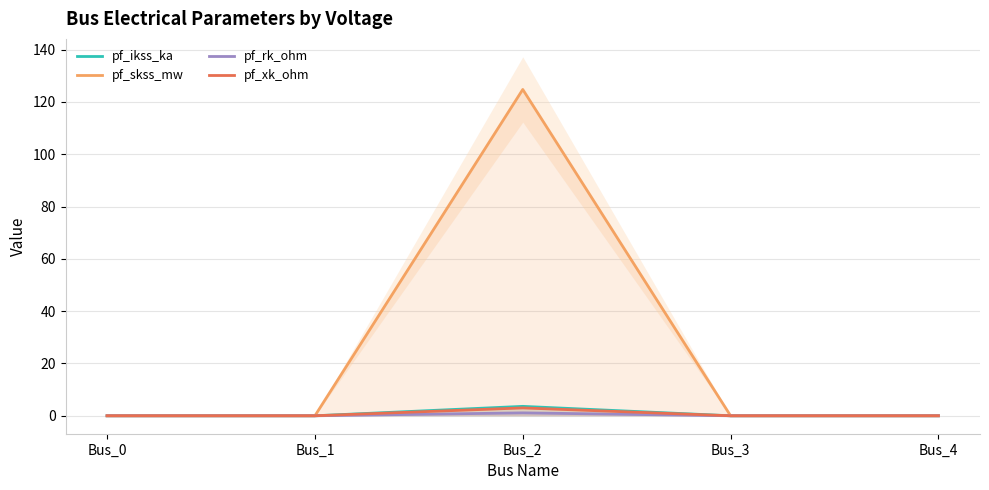

True or false: pf_ikss_ka and pf_xk_ohm cross at least once.

False